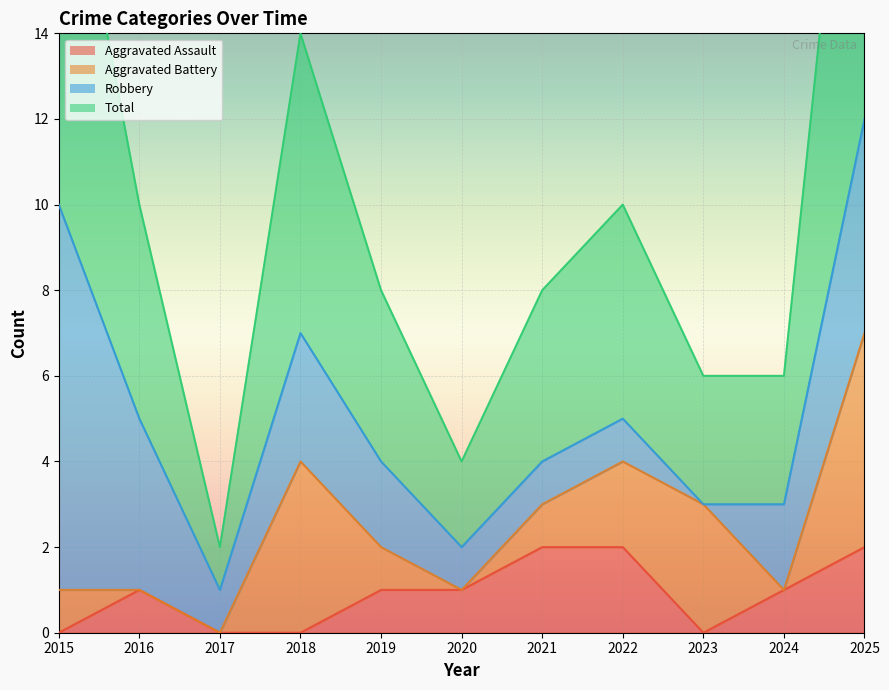

Count the number of categories in the chart.

11